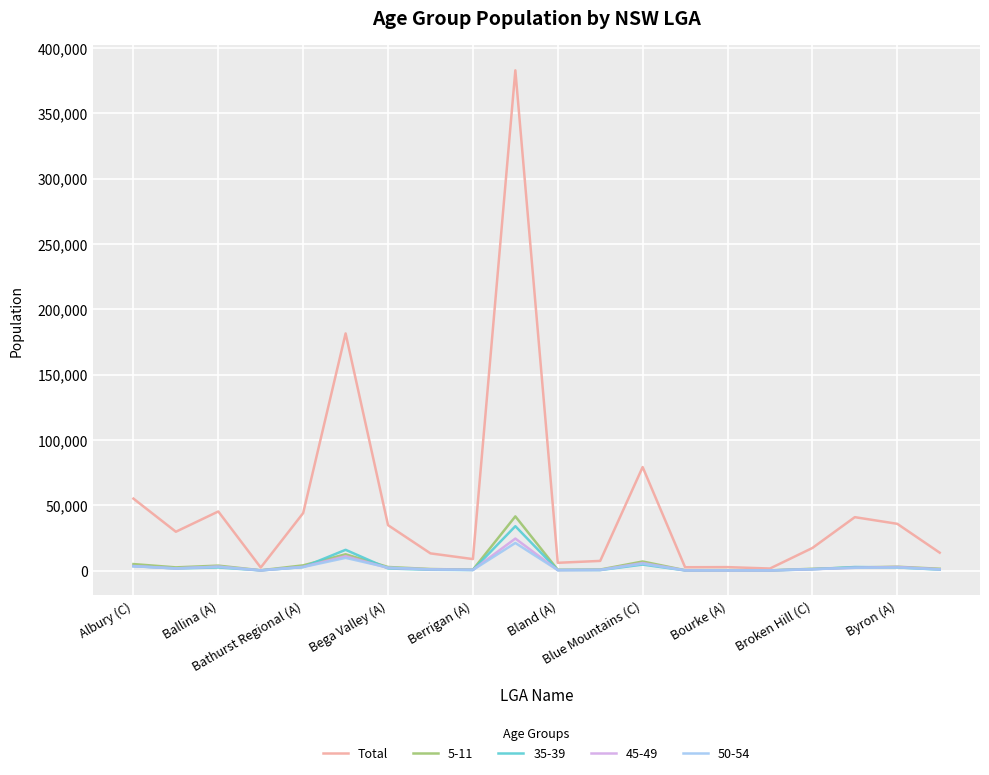

What is the greatest value displayed?

382831